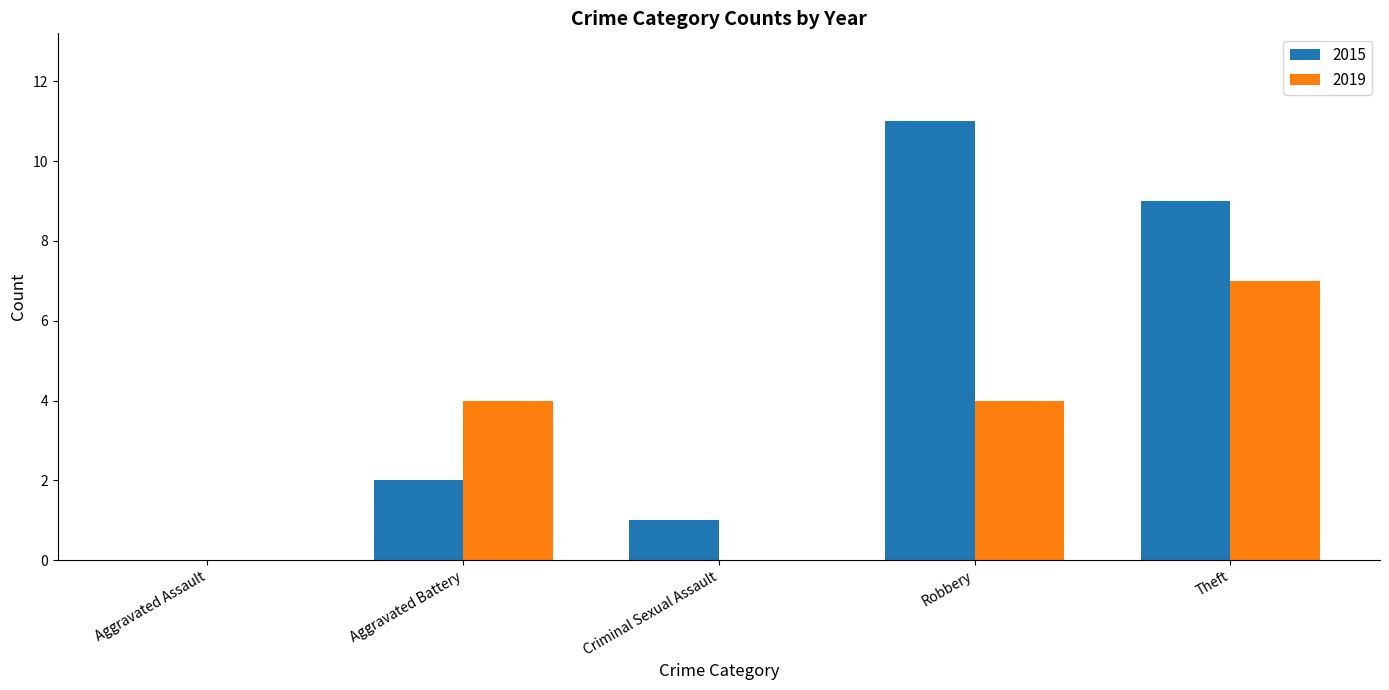

What is the maximum value shown in the chart?

11